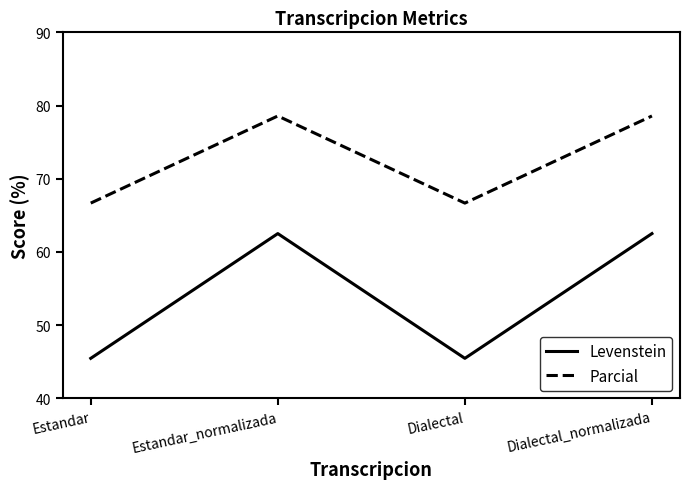

At Estandar, list the series in order from largest to smallest.

Parcial, Levenstein